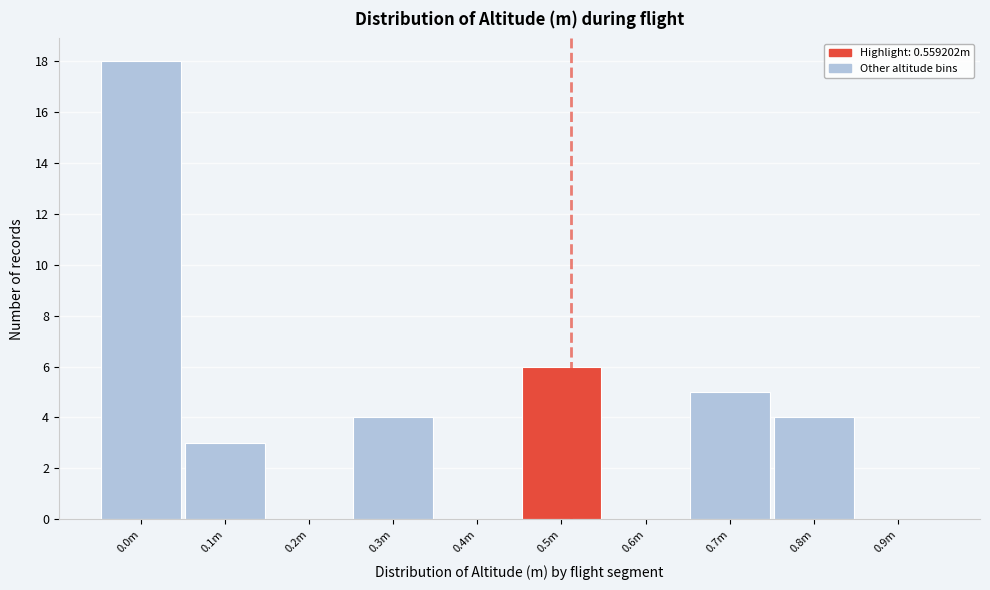

Reading left to right, list all the values displayed in this chart.

0.0m=18	0.1m=3	0.2m=0	0.3m=4	0.4m=0	0.5m=6	0.6m=0	0.7m=5	0.8m=4	0.9m=0